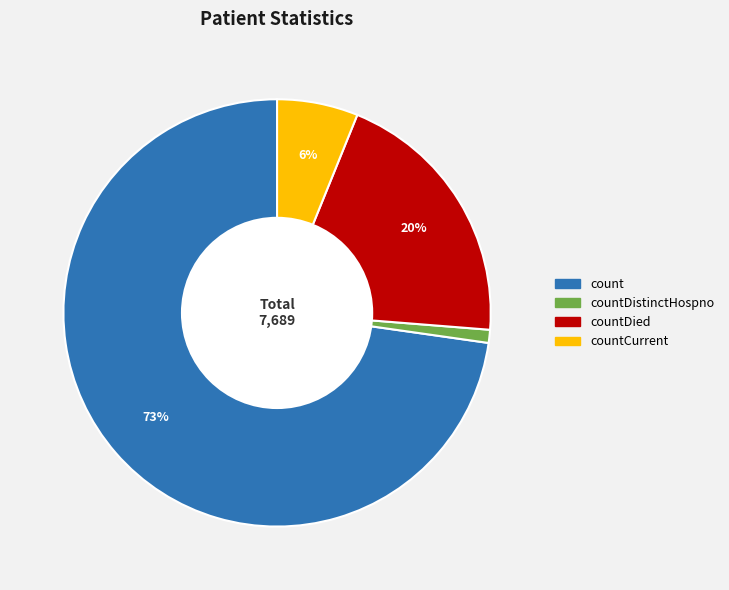

To the nearest percent, what is the difference between the largest and smallest slice percentages?

72%